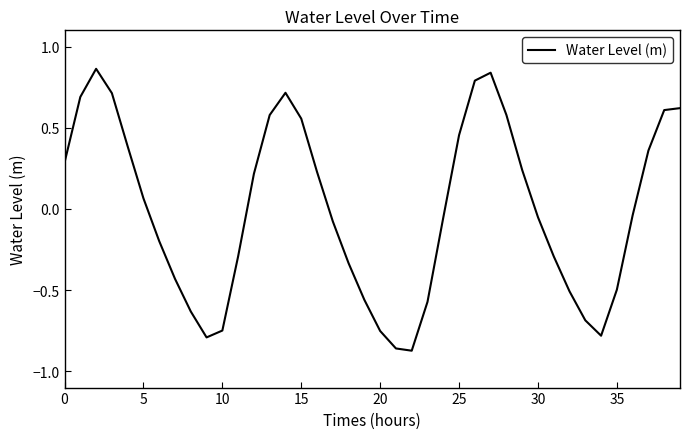

True or false: the data shows 0.1 at 25.

False